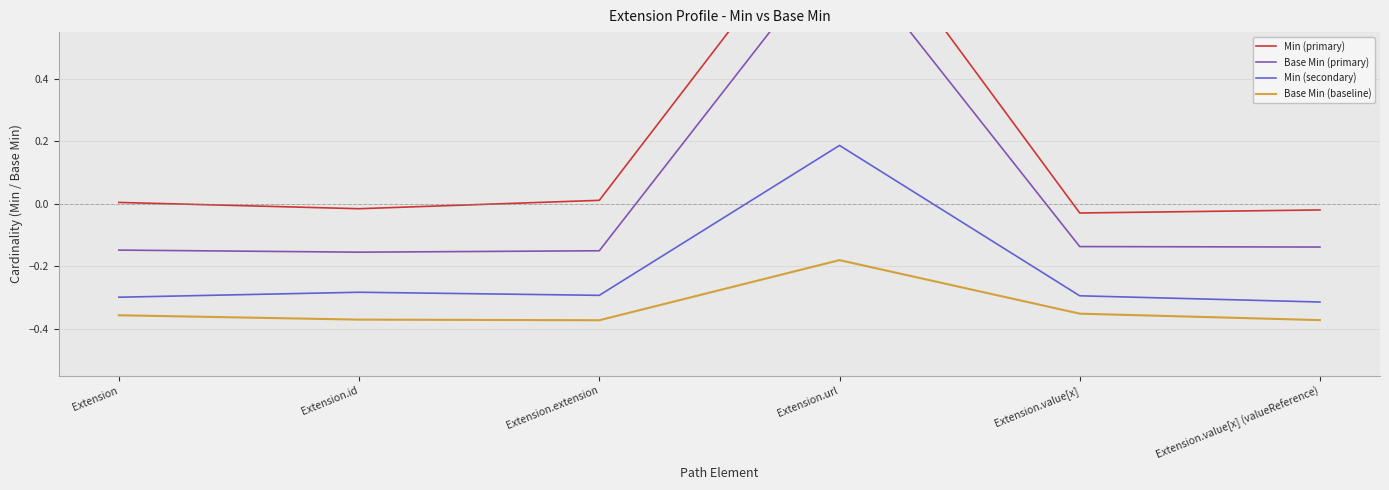

Reading left to right, list all the values displayed in this chart.

Min (primary): 0.0	-0.0	0.0	1.0	-0.0	-0.0
Base Min (primary): -0.1	-0.2	-0.2	0.8	-0.1	-0.1
Min (secondary): -0.3	-0.3	-0.3	0.2	-0.3	-0.3
Base Min (baseline): -0.4	-0.4	-0.4	-0.2	-0.4	-0.4